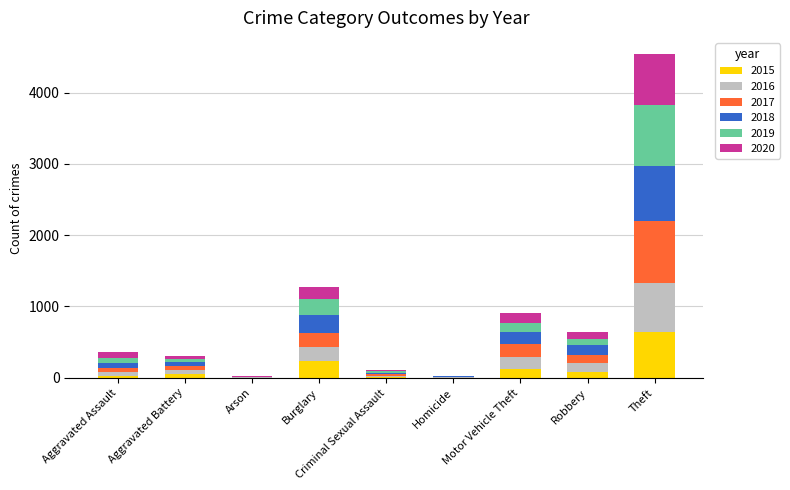

At which label is 2015 closest to 322?

Burglary